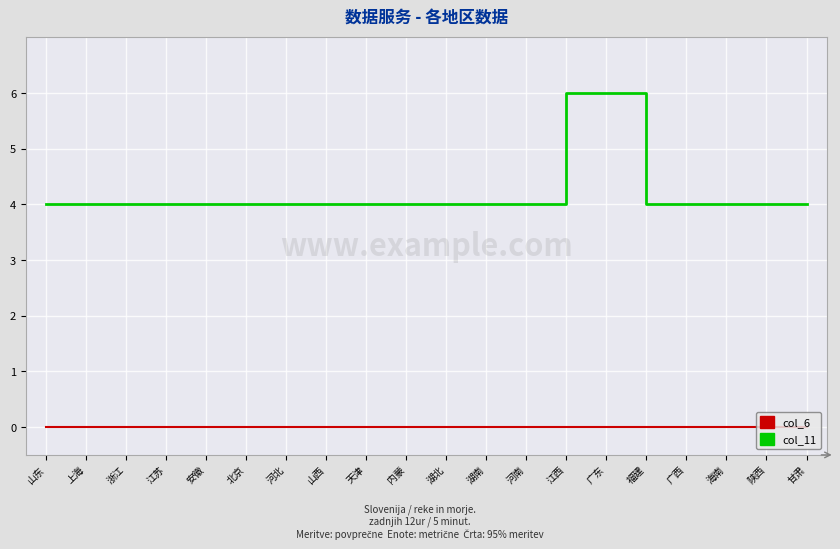

Which series has the largest range (max minus min)?

col_11